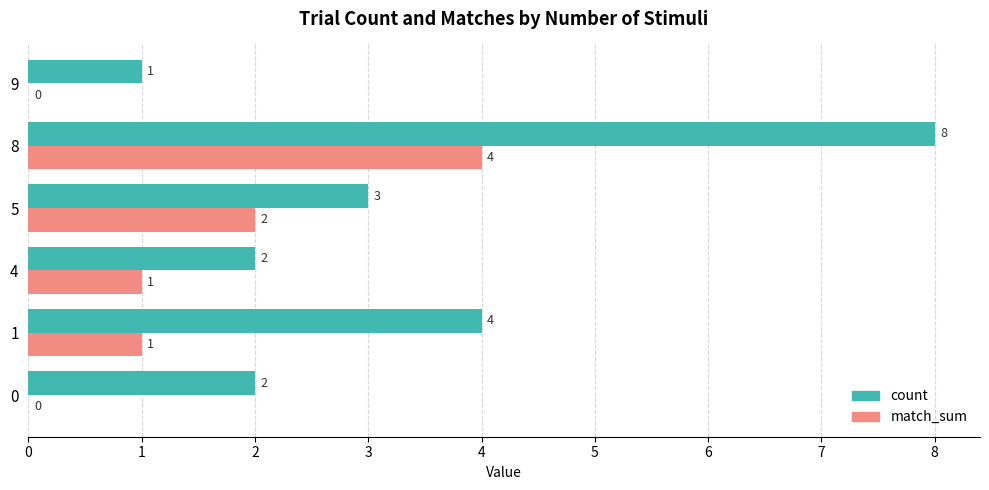

What is the highest value of the match_sum series?

4